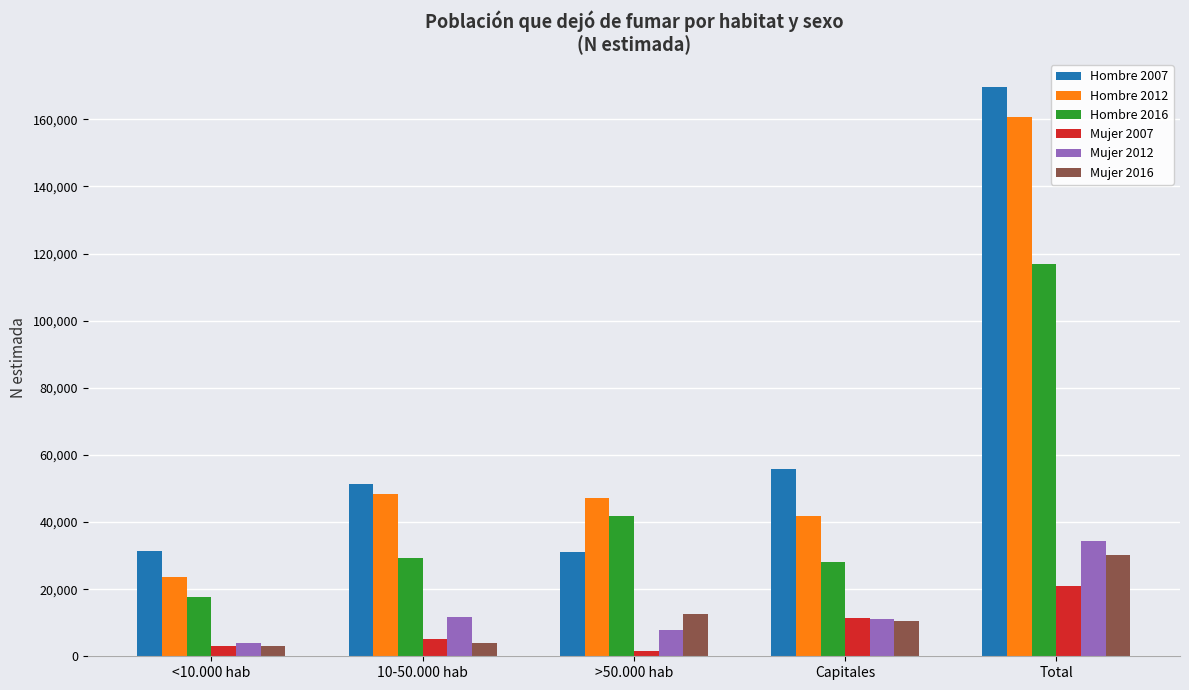

The Mujer 2012 series shows 16820 at Capitales. True or false?

False